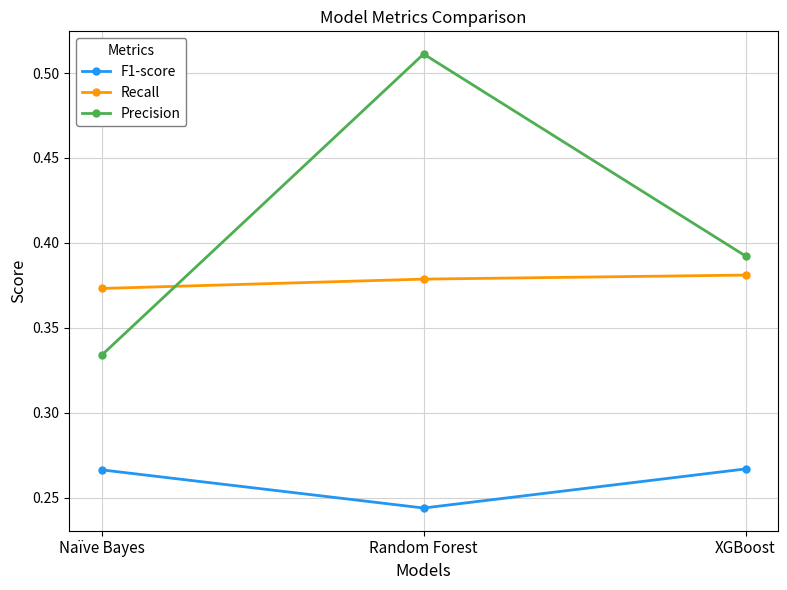

At how many categories does at least one series exceed 0?

3